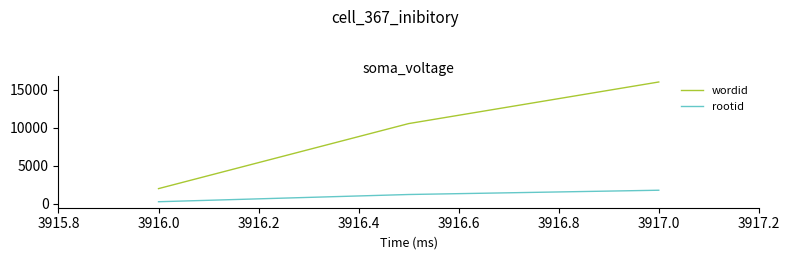

Does the chart display data point markers on the line(s)?

No